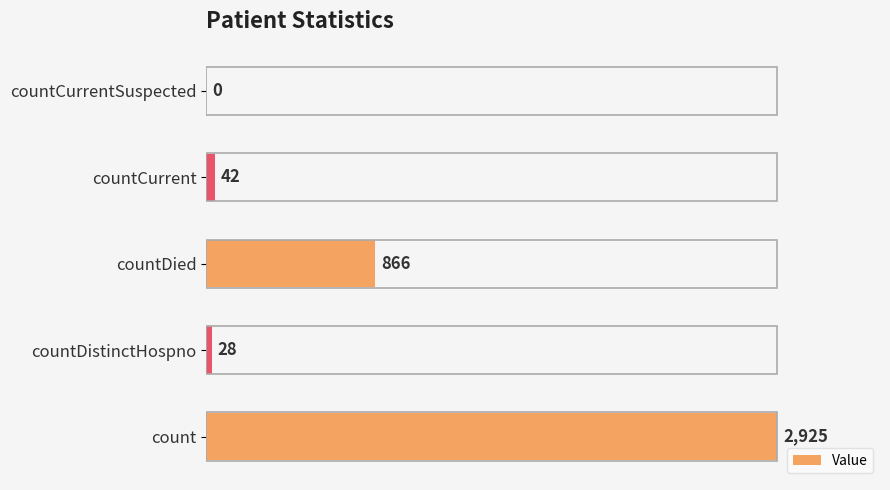

Reading top to bottom, list all the values displayed in this chart.

countCurrentSuspected=0	countCurrent=42	countDied=866	countDistinctHospno=28	count=2925